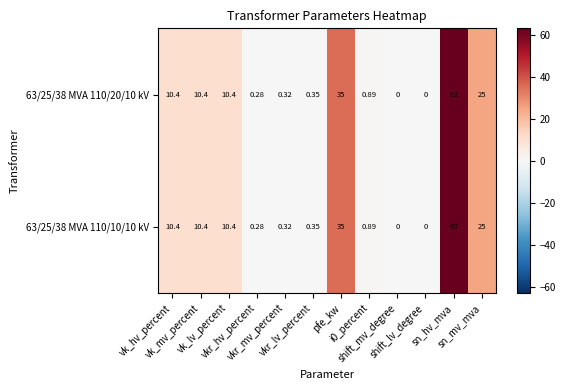

How many values in 63/25/38 MVA 110/10/10 kV are above zero?

10